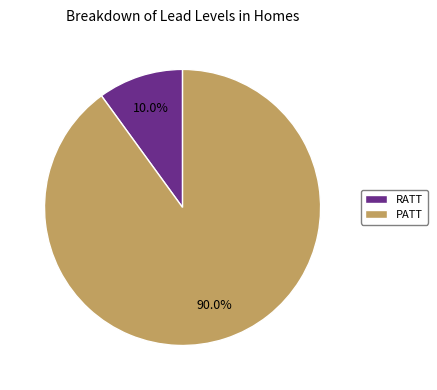

What percentage is NOT represented by RATT?

90.0%